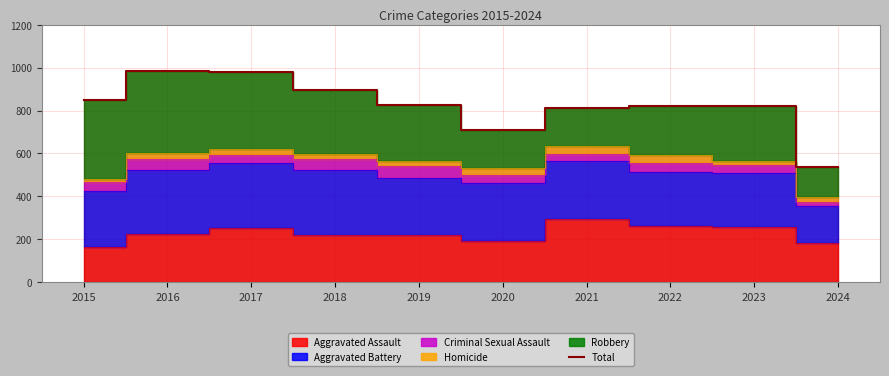

List the labels in order of value, smallest first.

2024, 2020, 2021, 2022, 2023, 2019, 2015, 2018, 2017, 2016